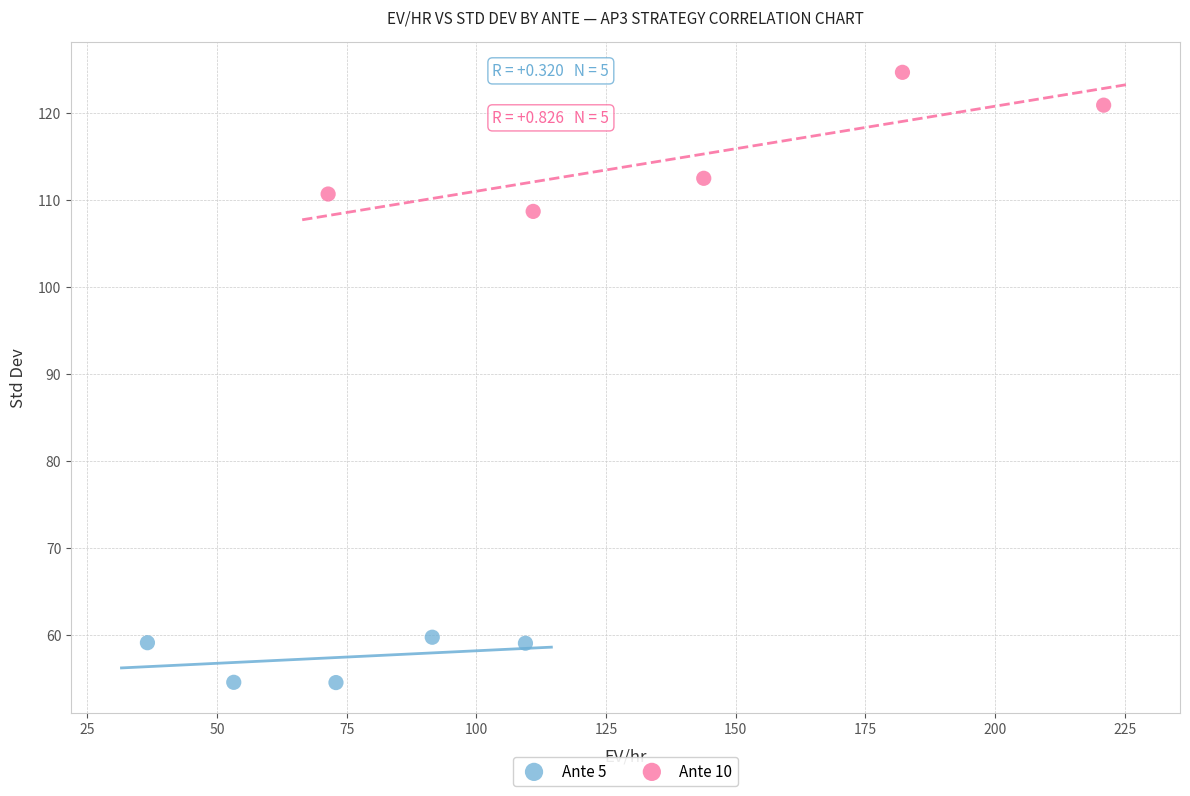

What are all the series names shown in the legend?

Ante 5, Ante 10